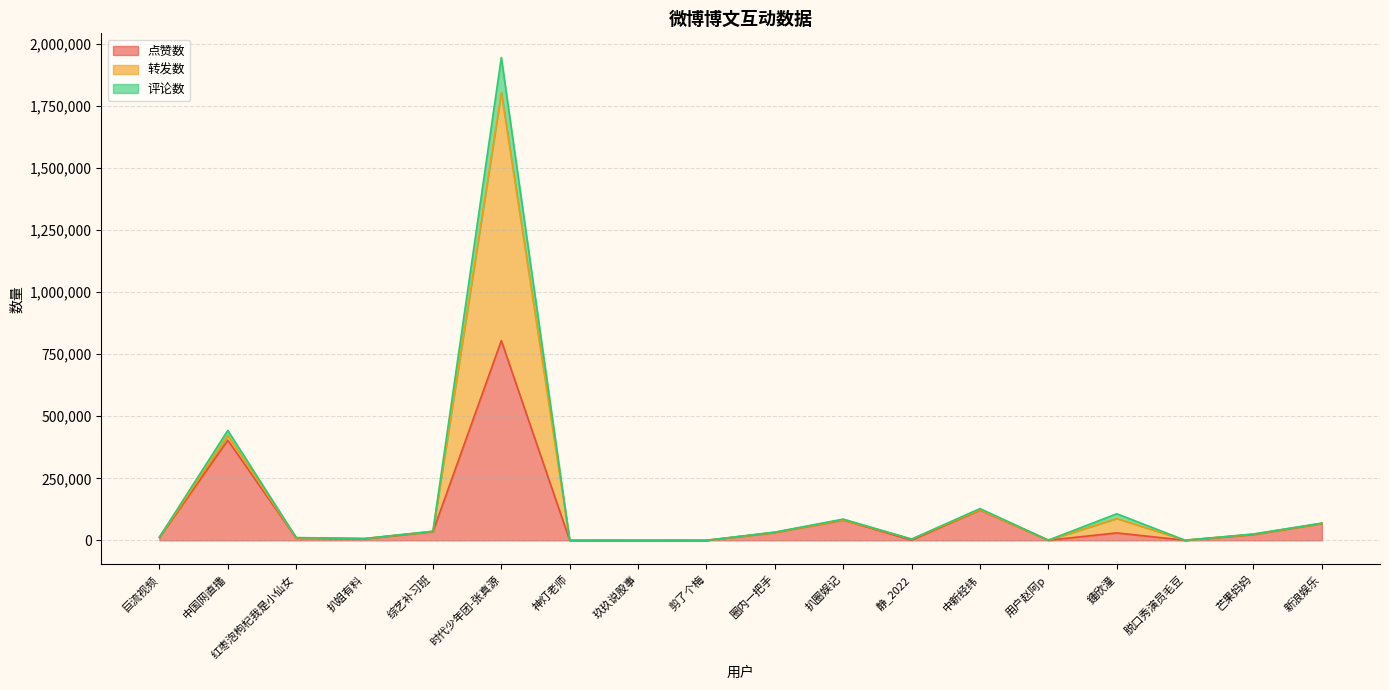

True or false: 点赞数 and 评论数 intersect in this chart.

False